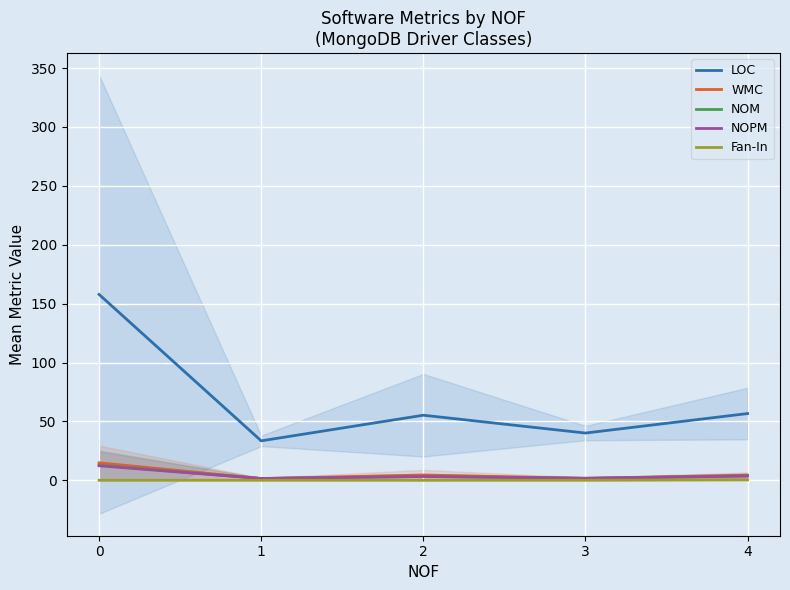

The NOPM series shows 1.7 at 3. True or false?

True